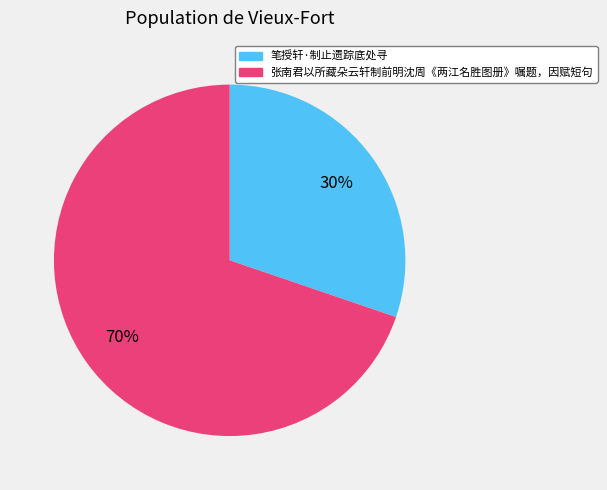

To the nearest percent, what is the average slice percentage?

50%